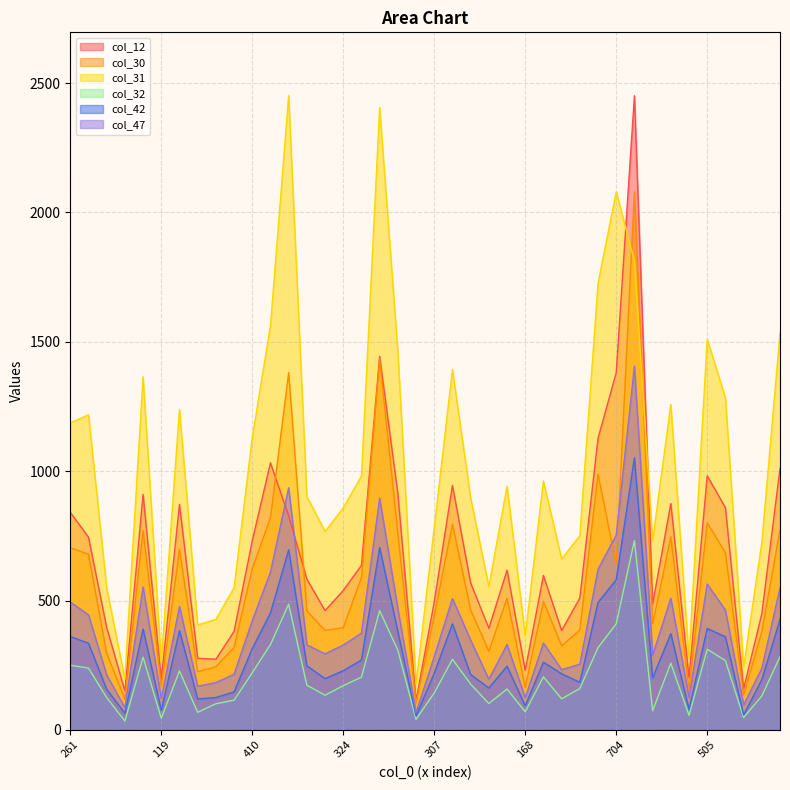

What is the value of the col_32 point at the 17th from the left?

204